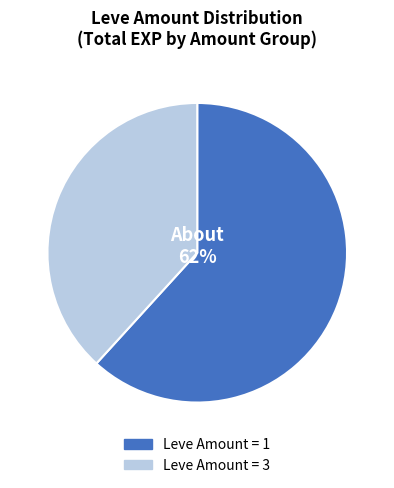

Is there any slice that represents more than half of the pie?

Yes